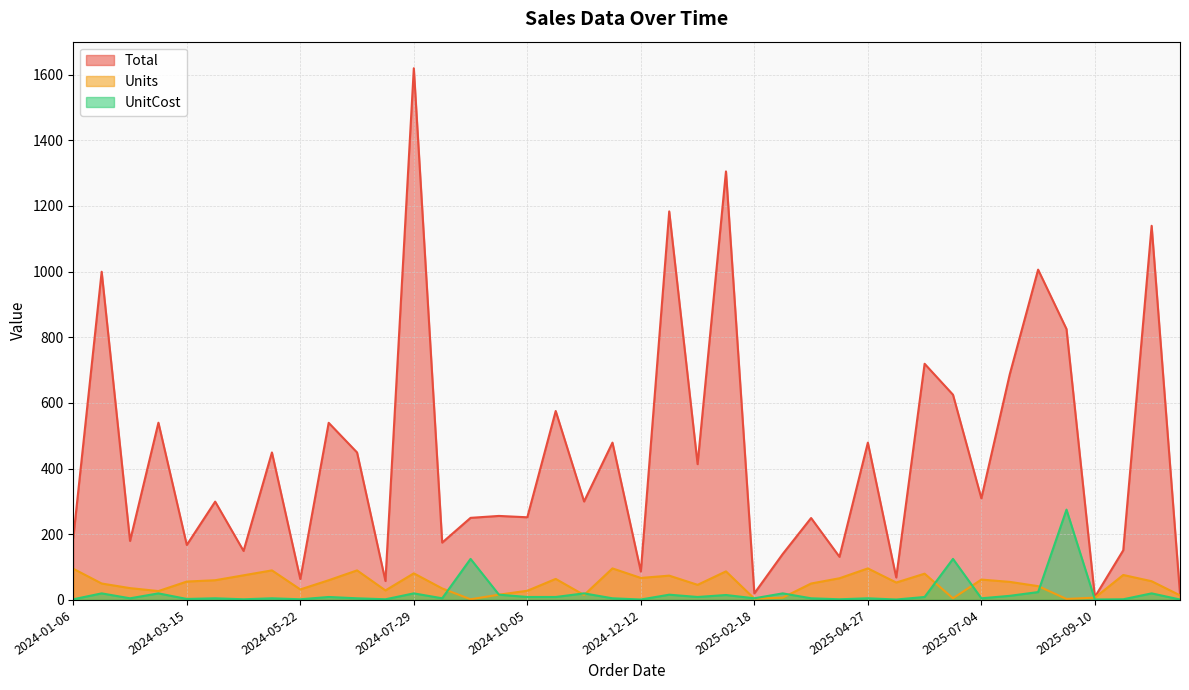

At how many categories does at least one series exceed 1484?

1